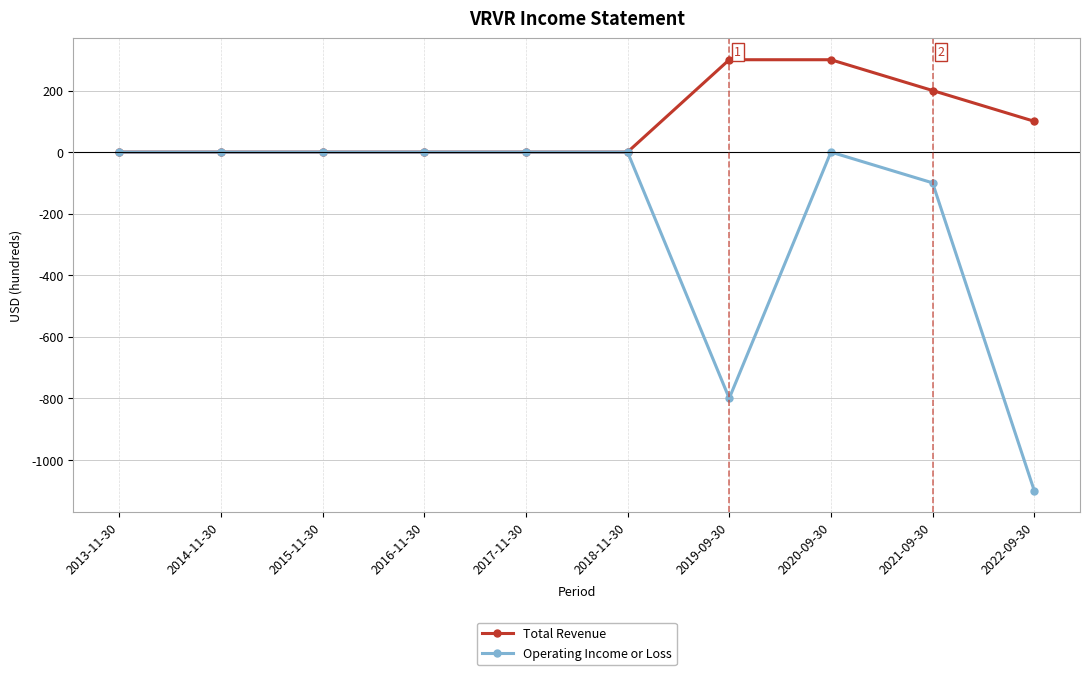

What is the greatest value displayed?

300